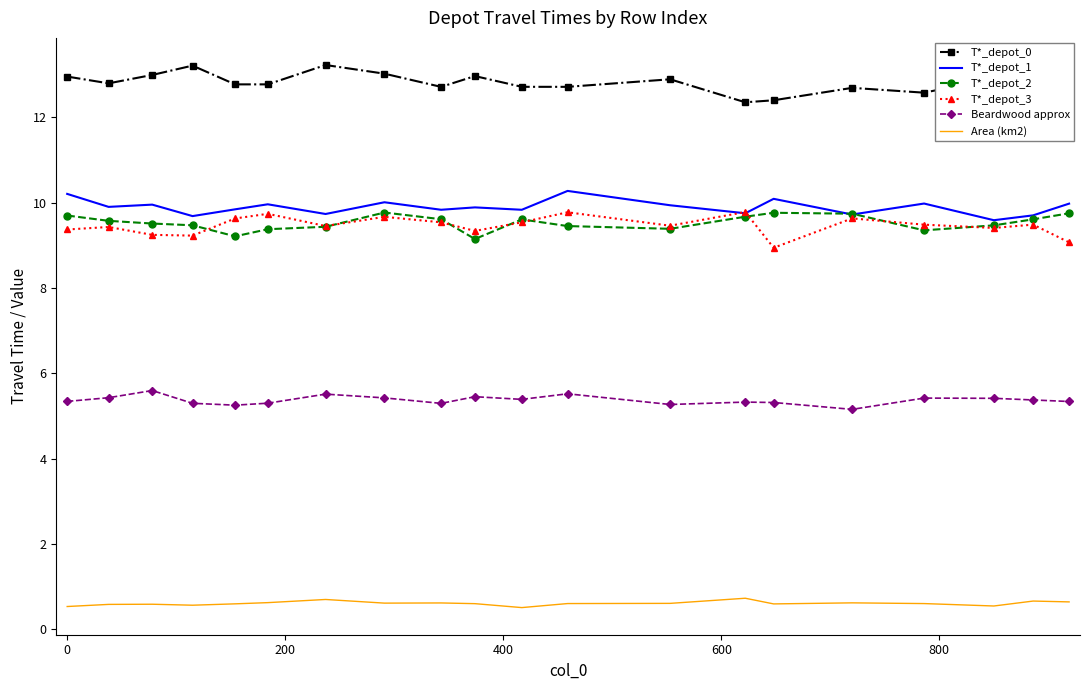

True or false: T*_depot_2 and Beardwood approx intersect in this chart.

False